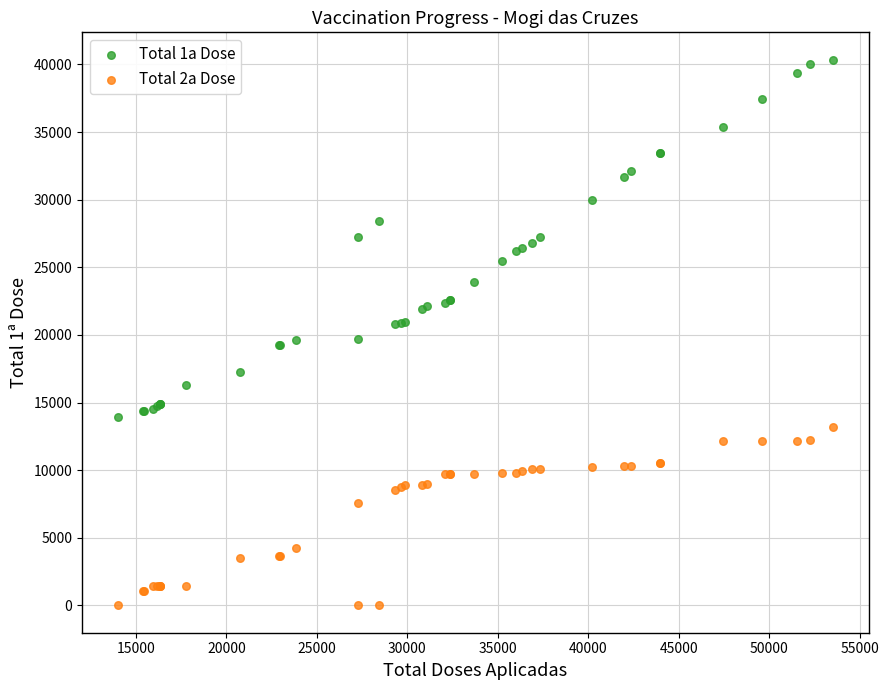

Which series contains the lowest Y value?

Total 2a Dose